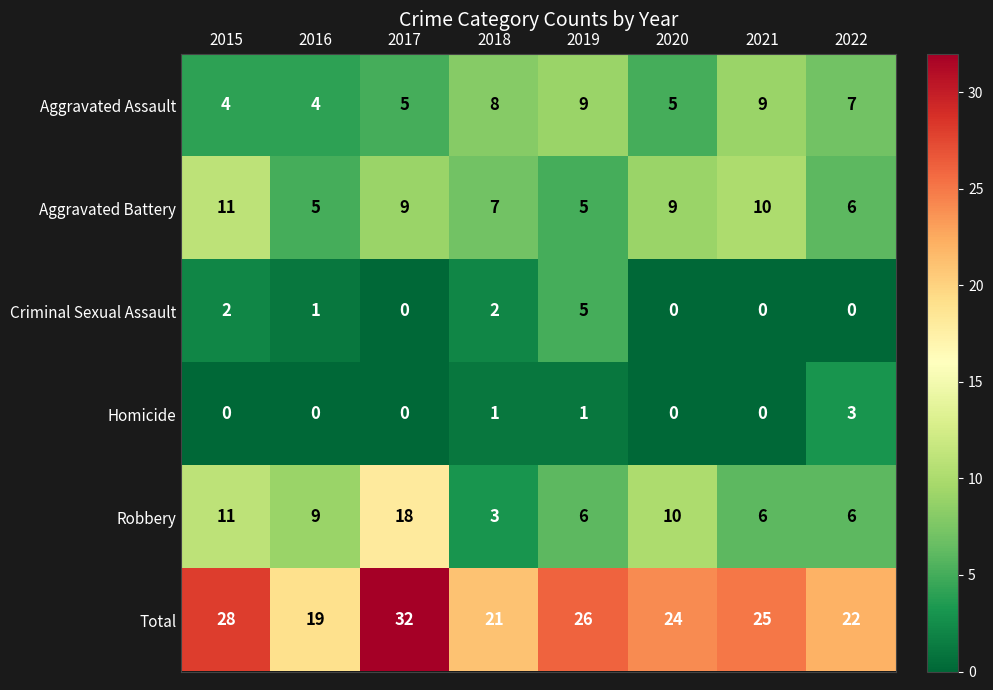

The Homicide series shows -1 at 2016. True or false?

False